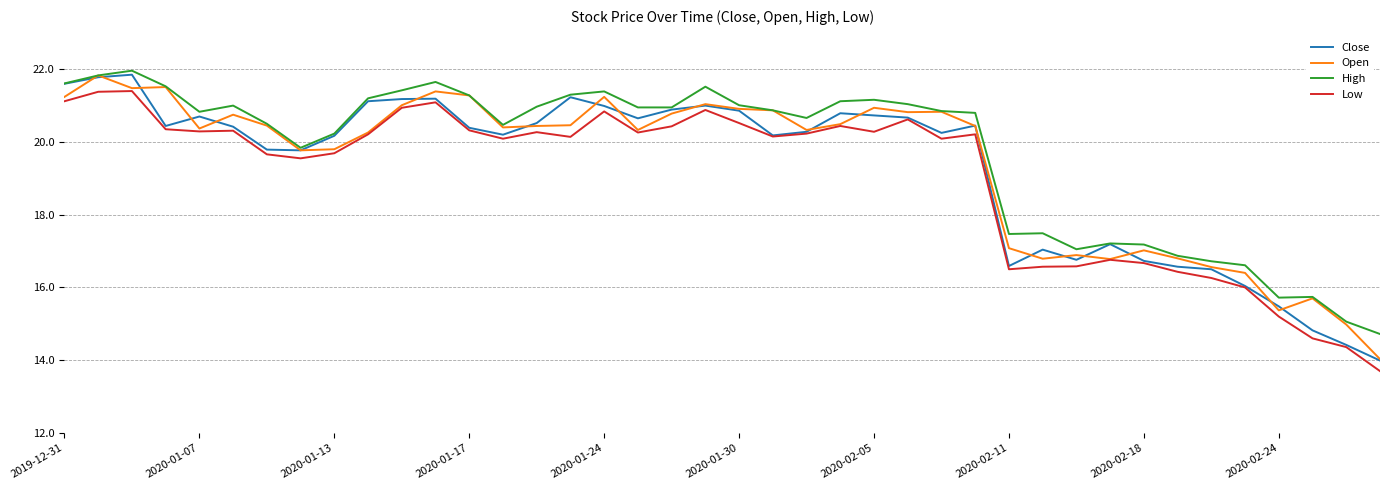

What is the highest value of the Low series?

21.4